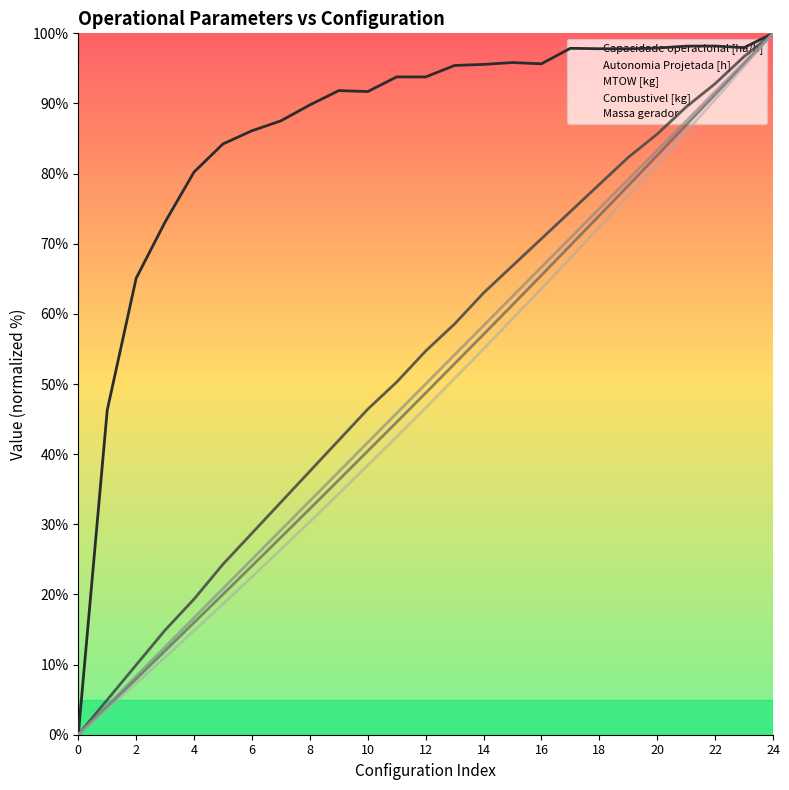

At which category is the sum across all series the highest?

24